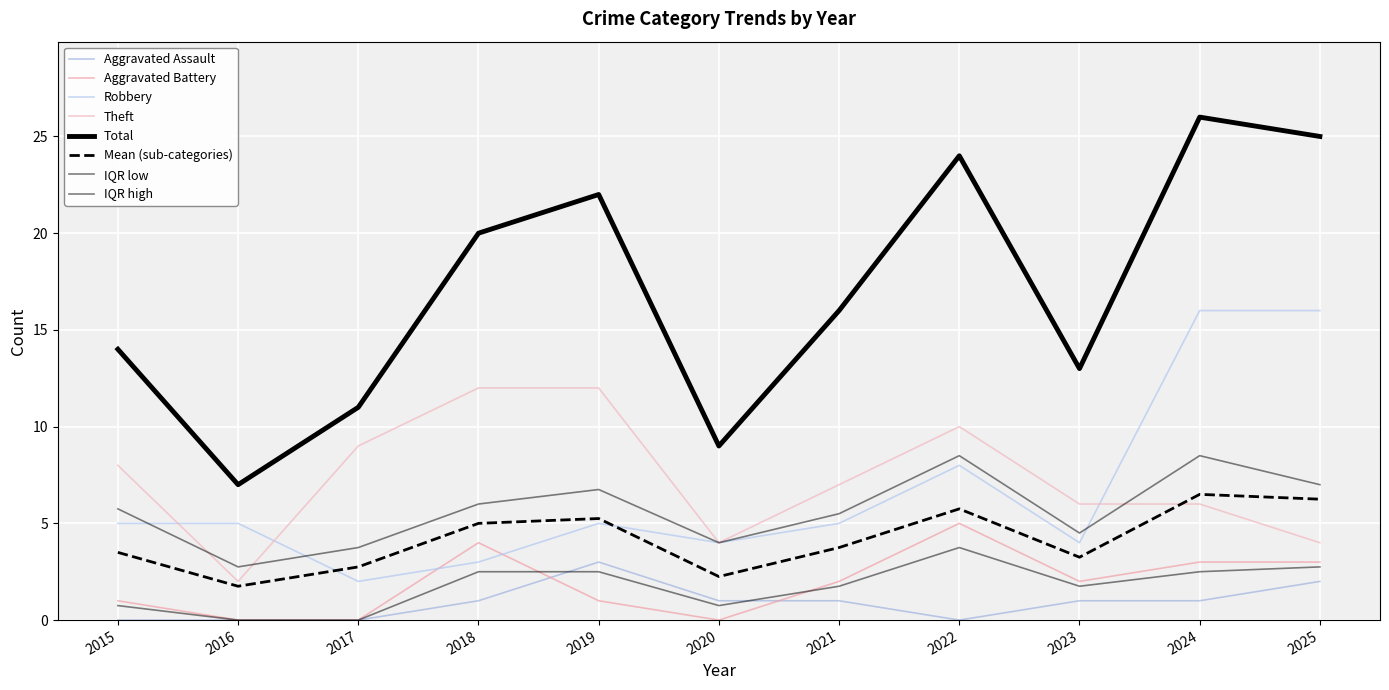

What is the value of the Aggravated Battery point at the 8th from the left?

5